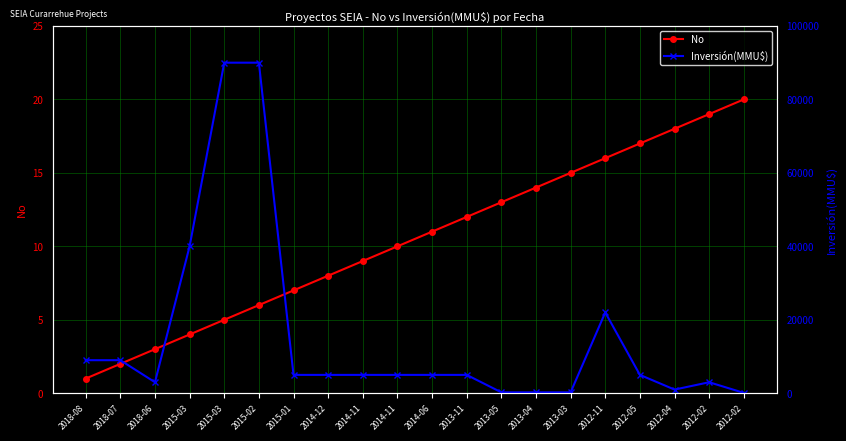

What is the label of the 19th point from the left?

2012-02